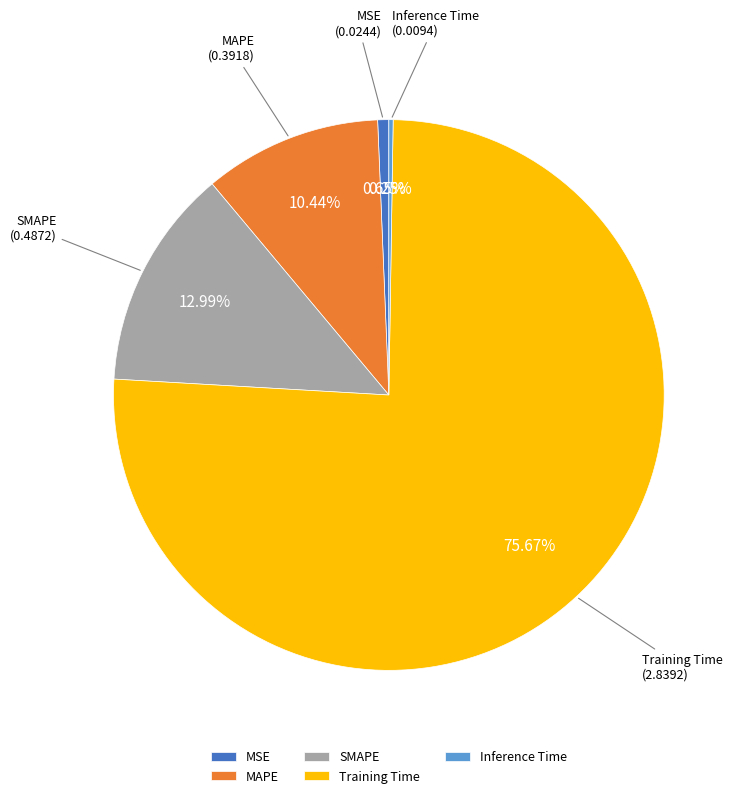

Which slice is the largest?

Training Time